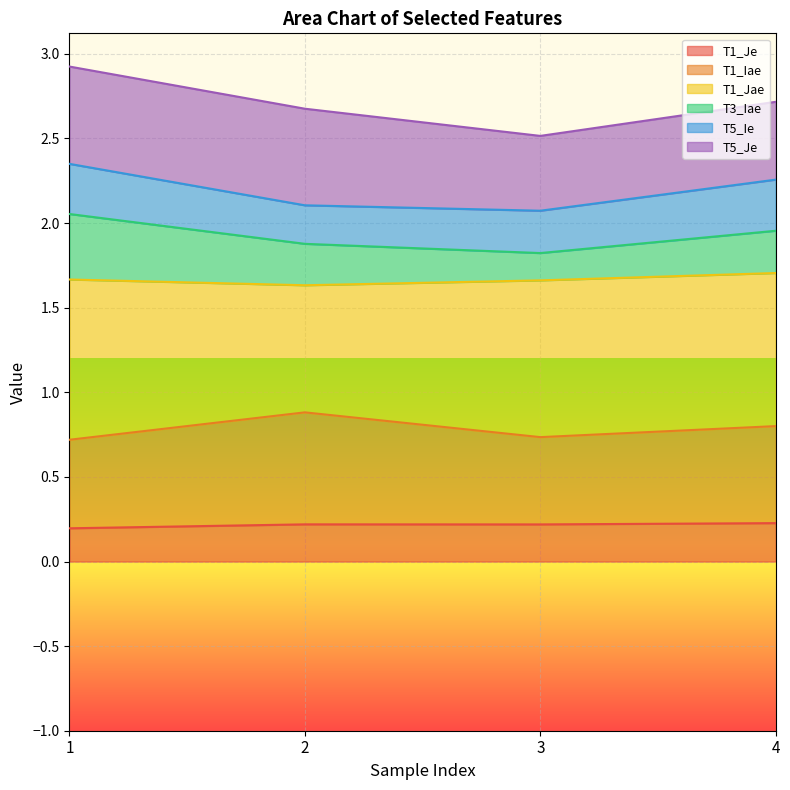

What is the total value across all series at 2?

2.7